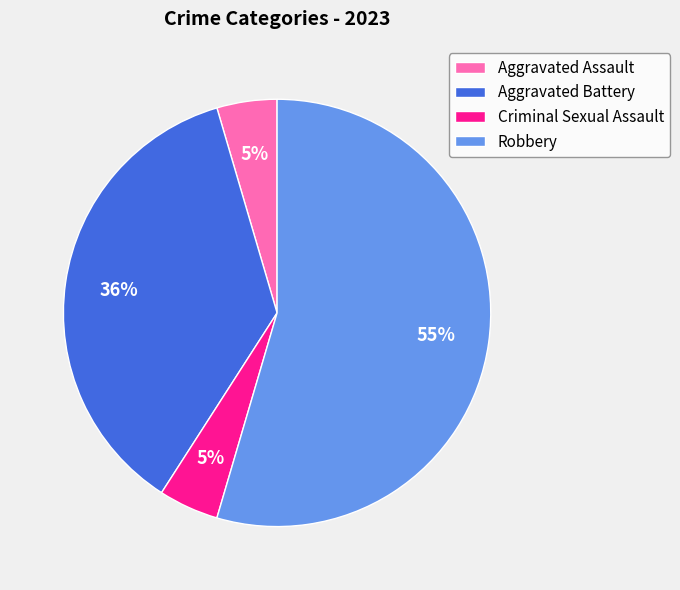

Which slice represents more than half of the pie?

Robbery